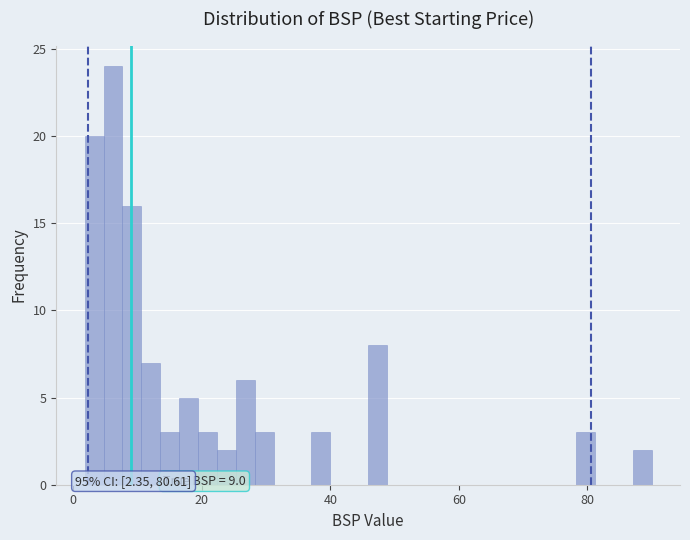

Read against the x-axis, roughly where is the centre of the tallest bar?

6